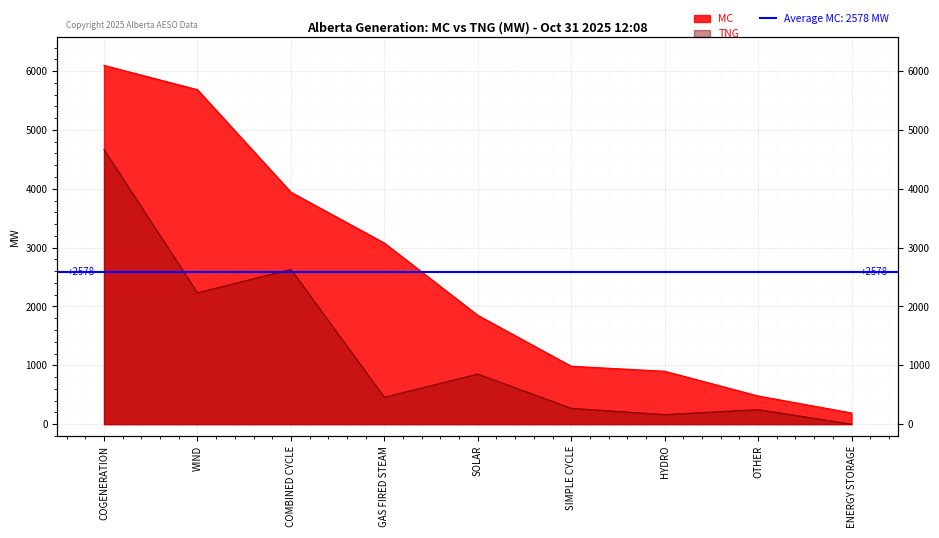

True or false: MC has more than 2 interior local peaks.

False